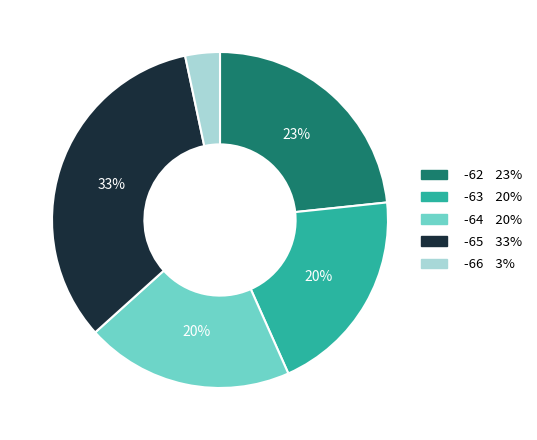

Do -62 and -65 together represent more than half of the pie?

Yes